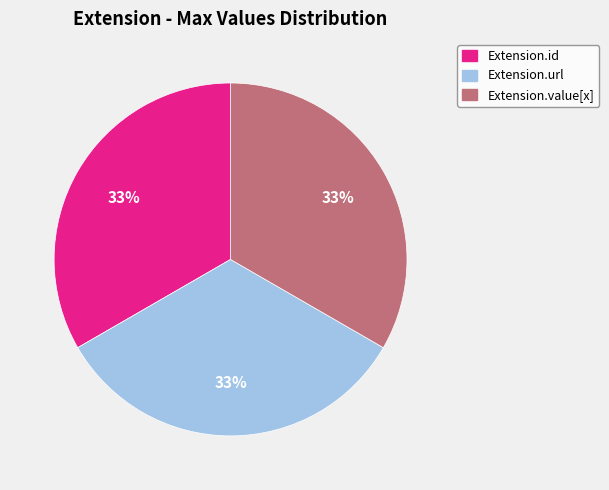

To the nearest percent, what is the difference between the largest and smallest slice percentages?

0%